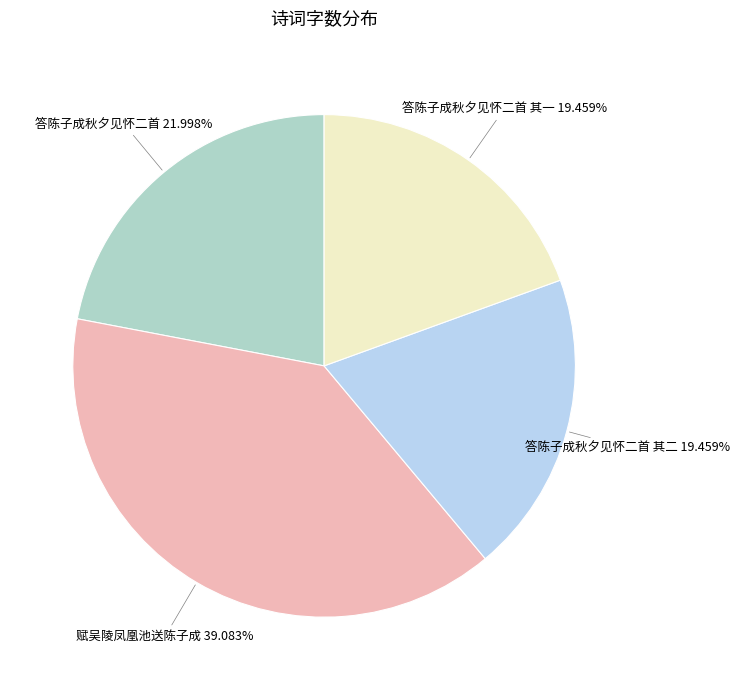

Is it true that 答陈子成秋夕见怀二首 is 16% of the pie?

False